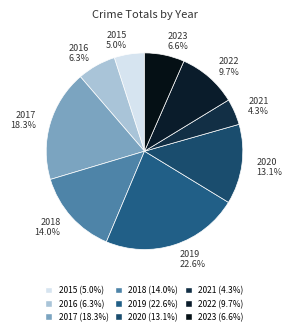

Count the number of slices in the pie.

9